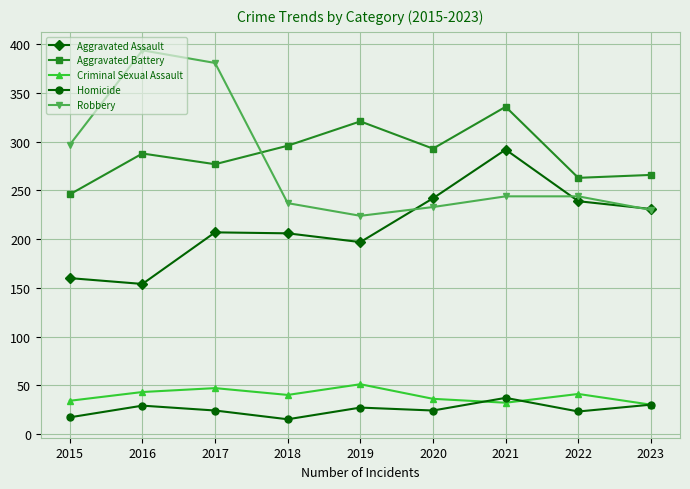

Is the value of Aggravated Battery at 2020 greater than the value of Homicide at 2019?

Yes